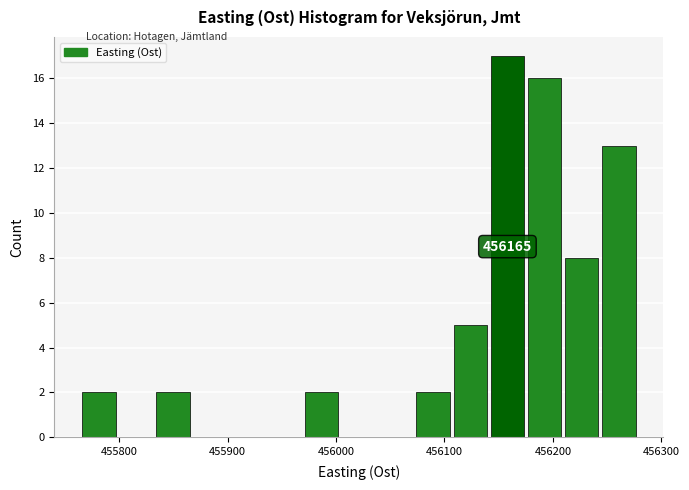

Read against the x-axis, roughly where is the centre of the tallest bar?

456160